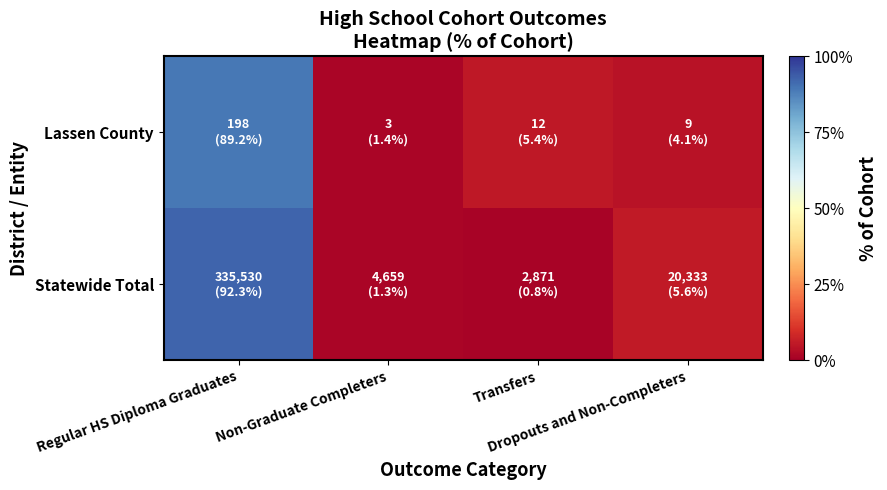

Rank the series at Regular HS Diploma Graduates from highest to lowest value.

Statewide Total, Lassen County